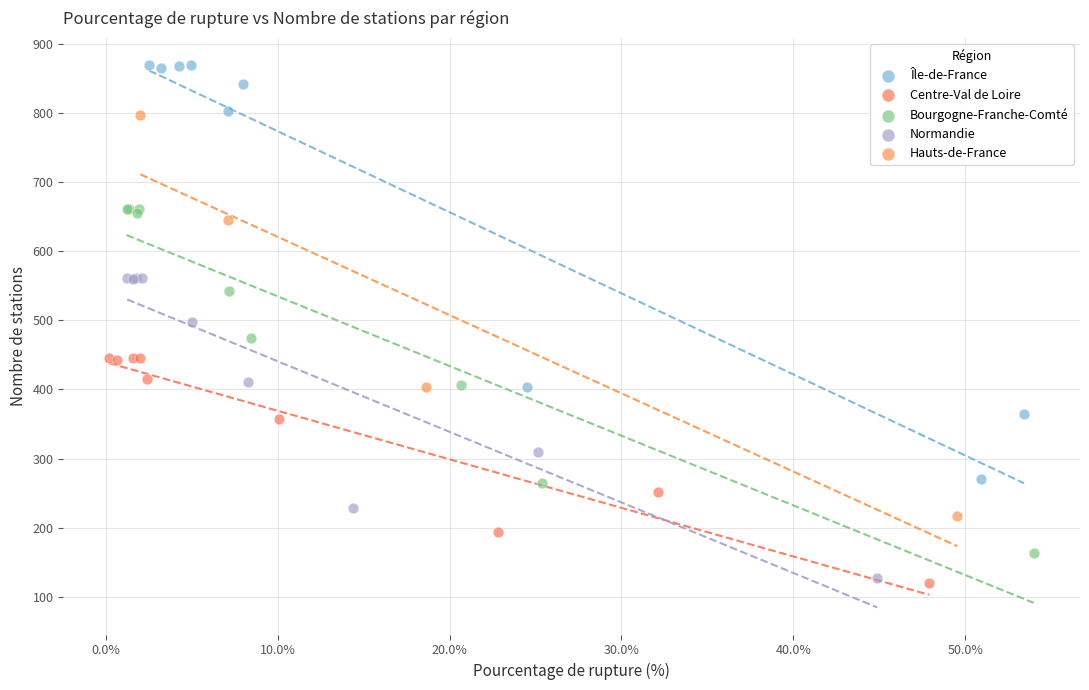

Which series has the largest Y range (max minus min)?

Île-de-France